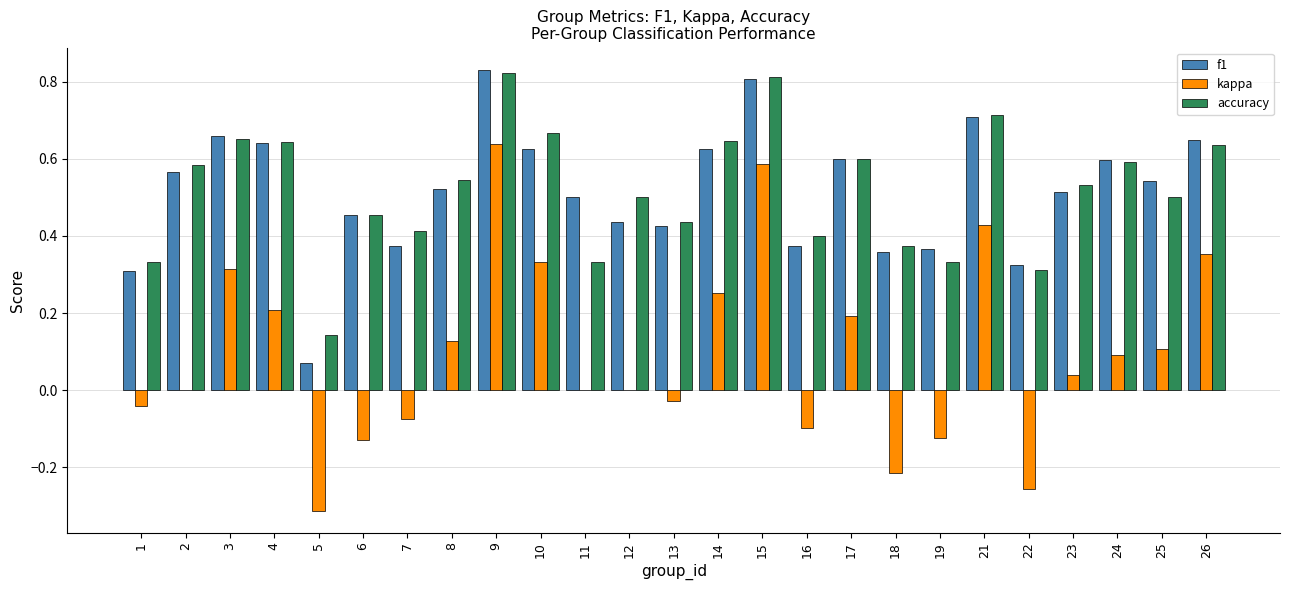

What is the sum of all f1 values?

12.9